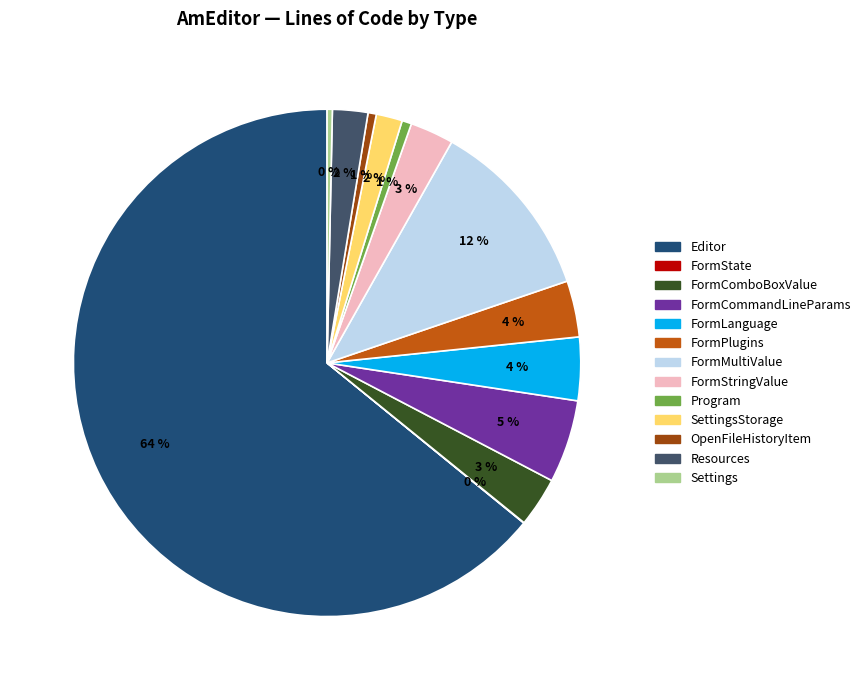

Is there any slice that represents more than half of the pie?

Yes